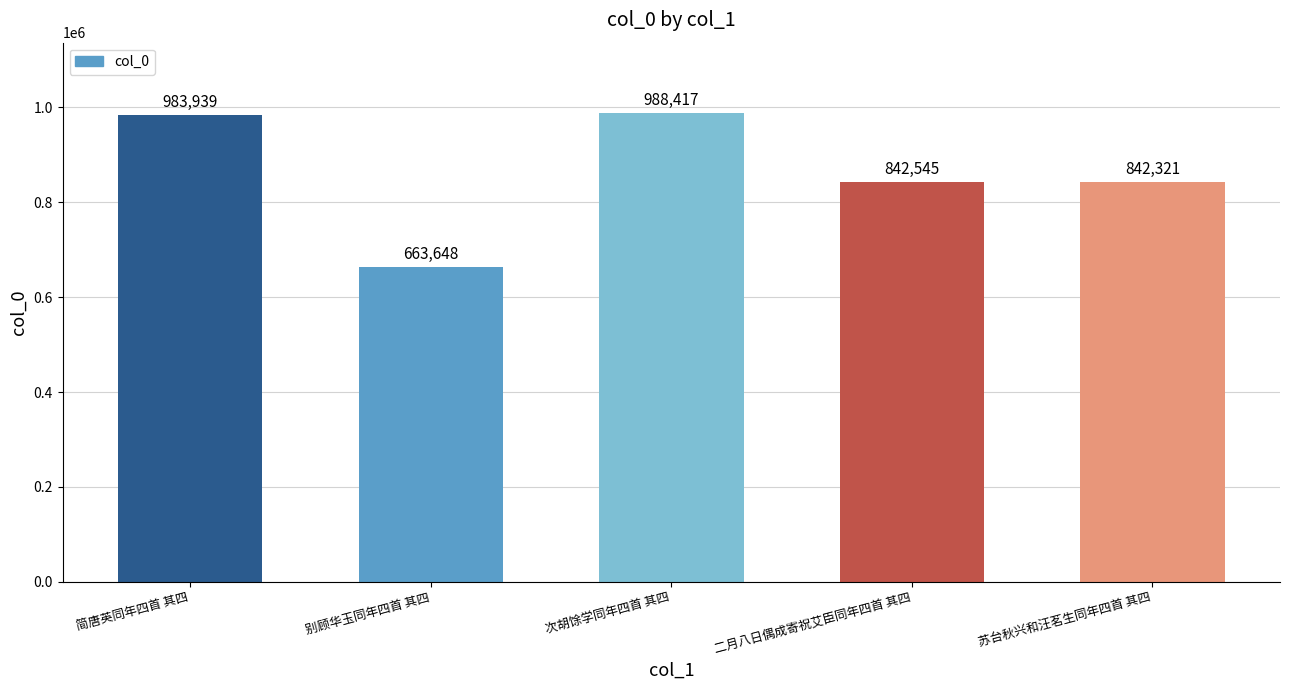

Approximately how many times larger is the value at 简唐英同年四首 其四 compared to 二月八日偶成寄祝艾臣同年四首 其四?

1.2